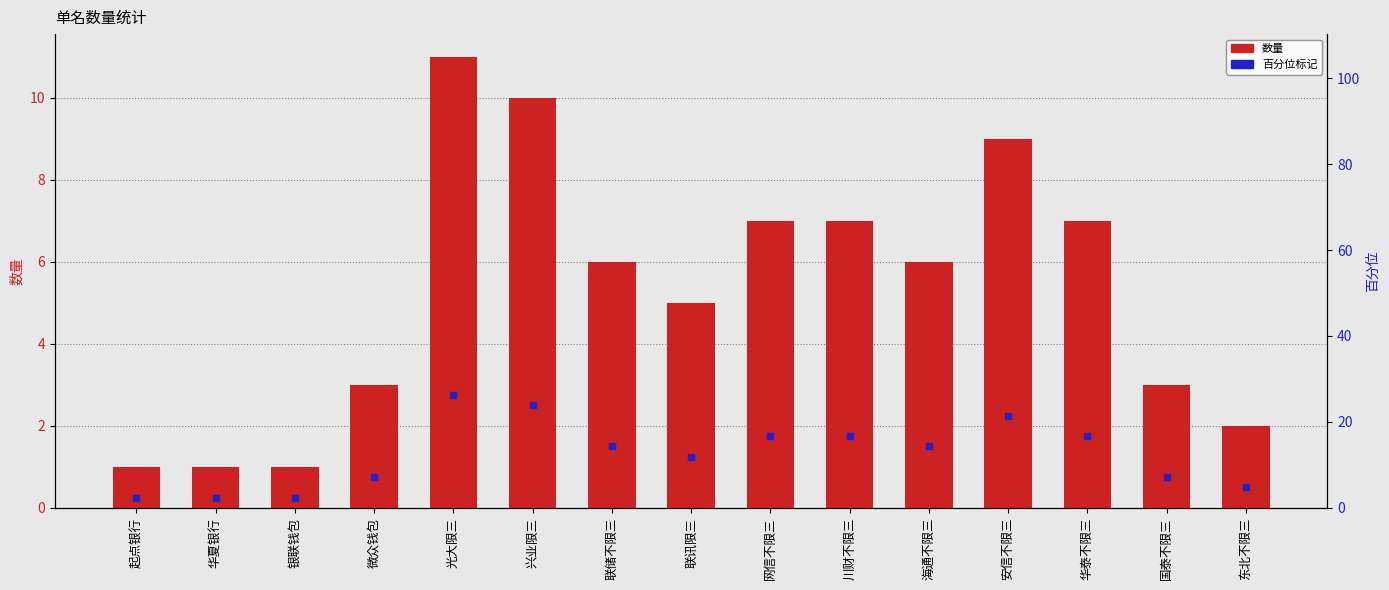

Which series contains the highest Y value?

数量